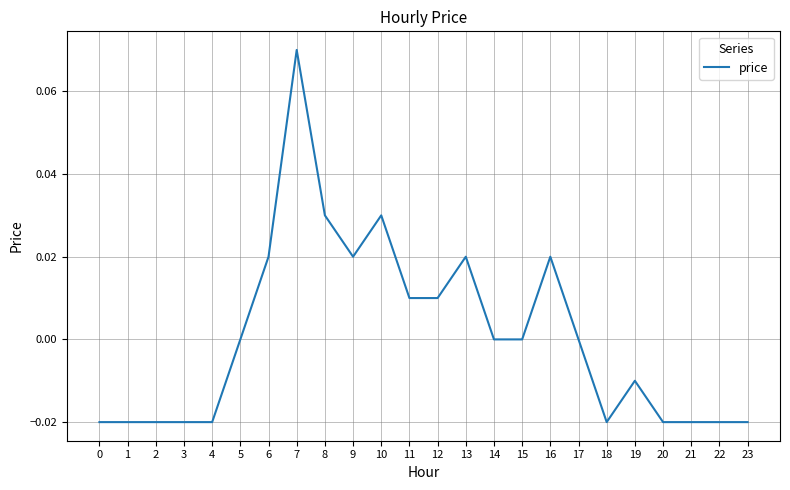

True or false: the data shows 0.0 at 9.

True